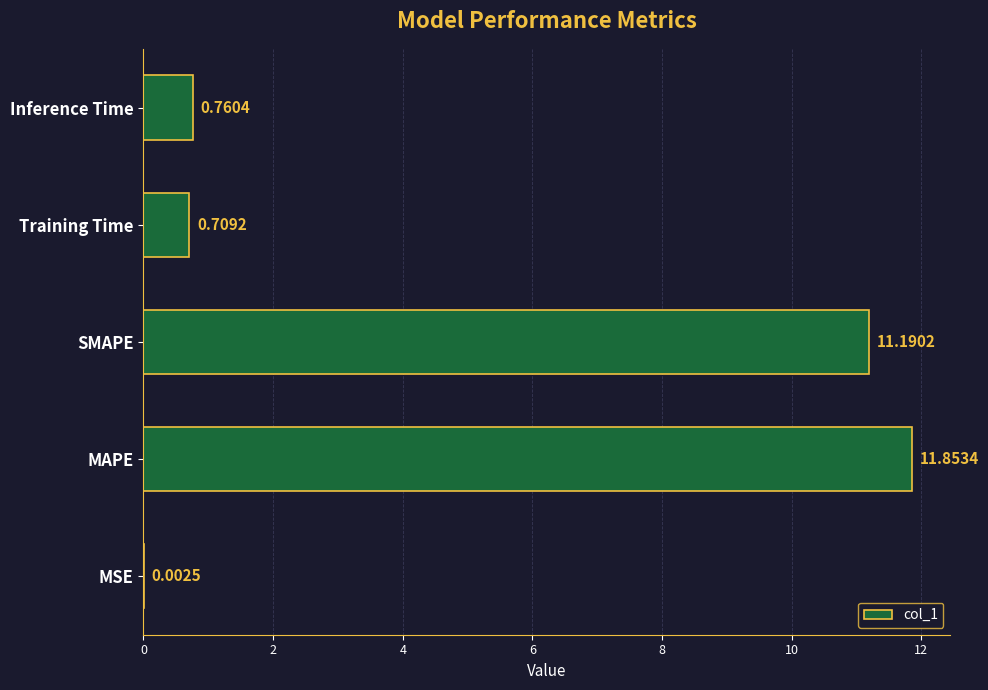

At which category does the chart reach its peak across all series?

MAPE